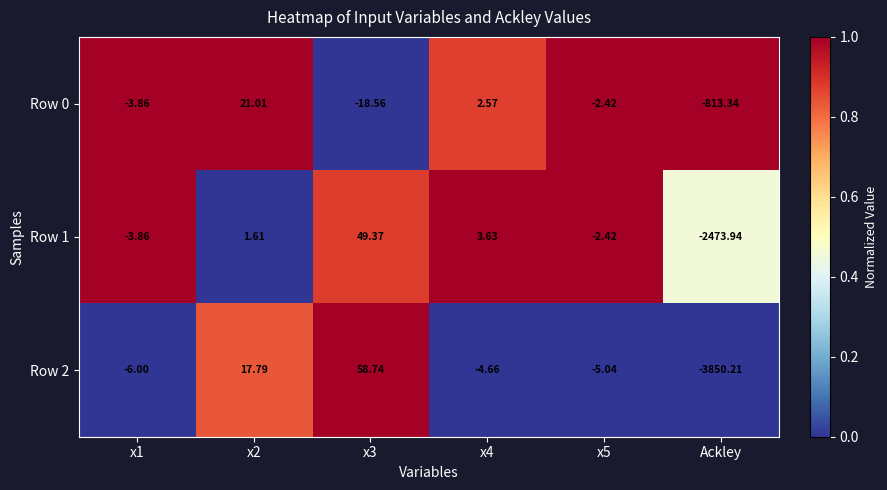

Is the value of Row 1 at x3 greater than the value of Row 2 at Ackley?

Yes